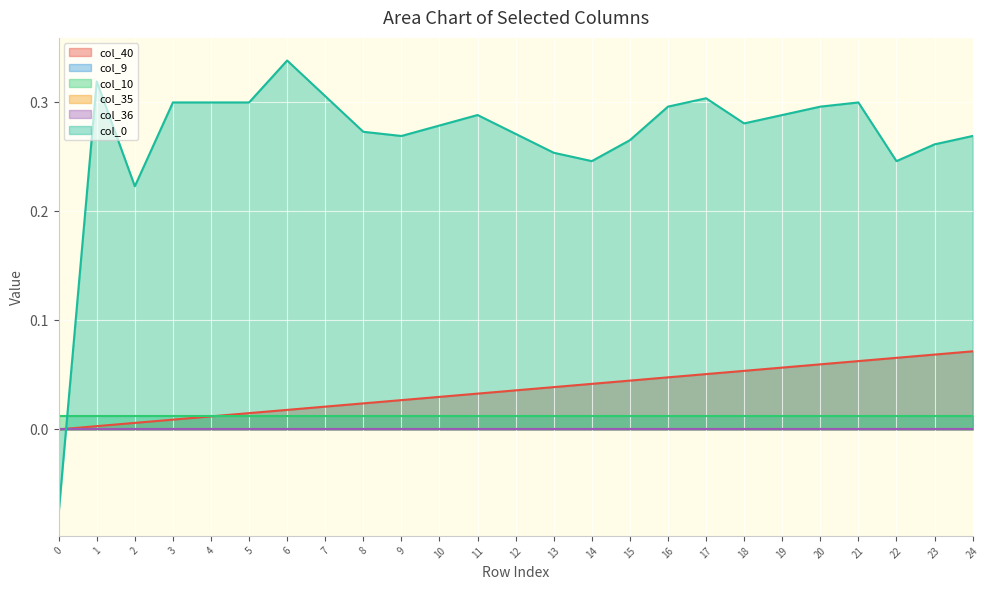

How many lines are shown in the chart?

6